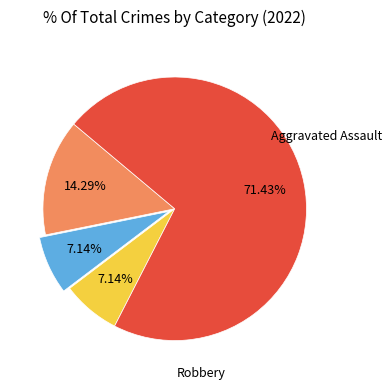

To the nearest percent, what is the average slice percentage?

25%